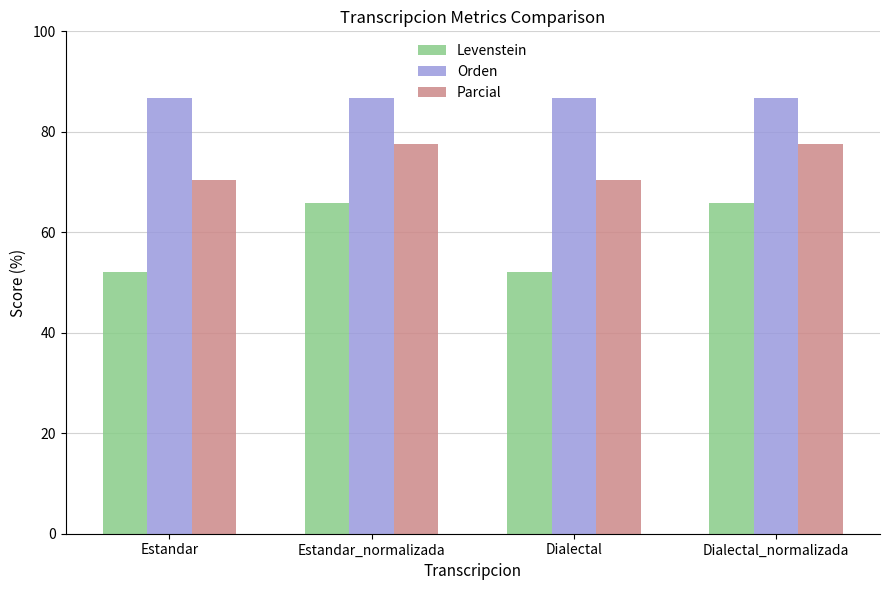

At how many categories does at least one series exceed 84?

4